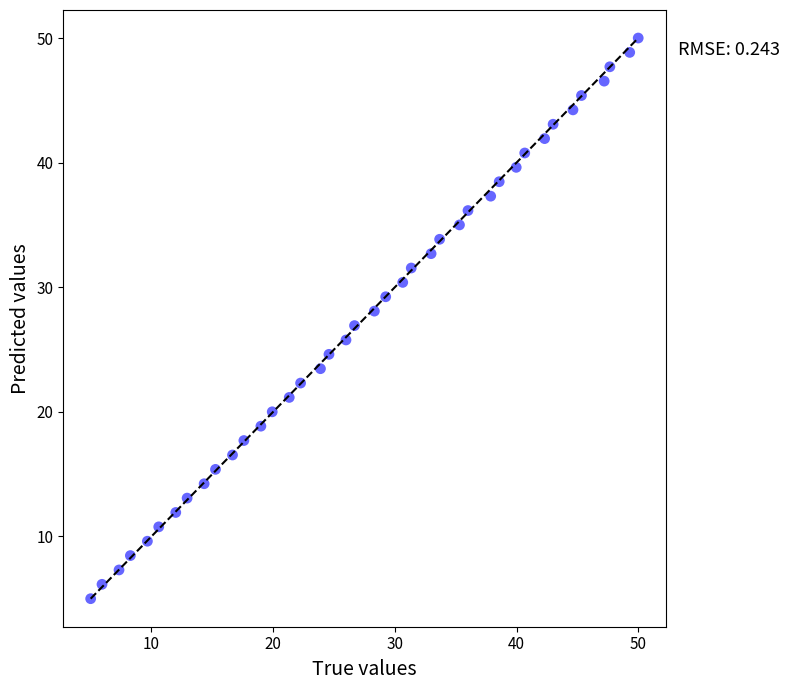

What is the range of X values (max minus min)?

45.0